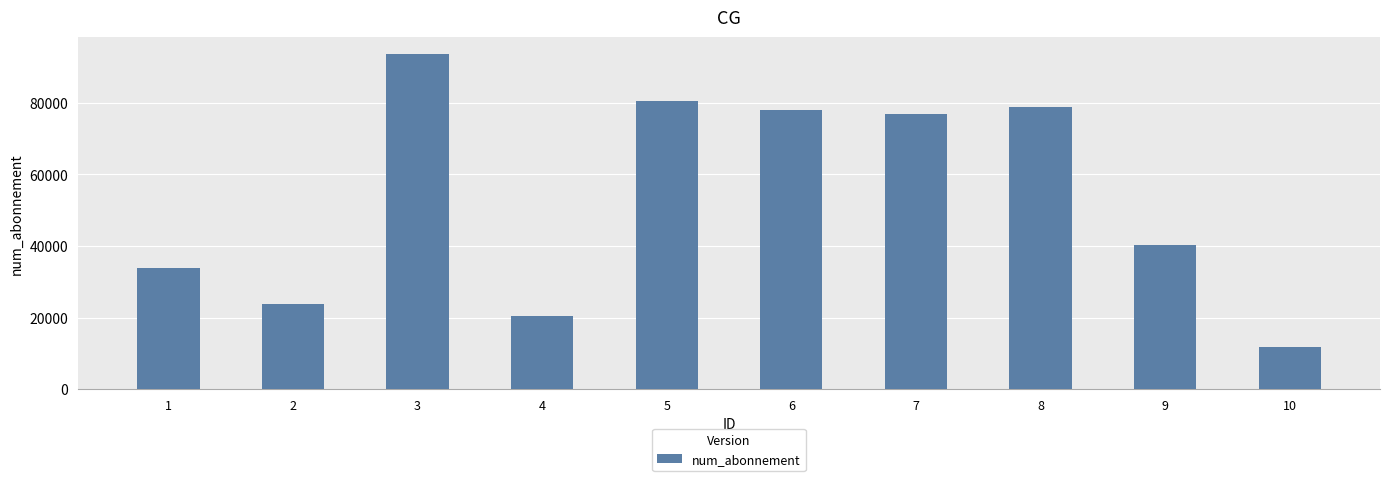

What is the minimum value shown in the chart?

11822